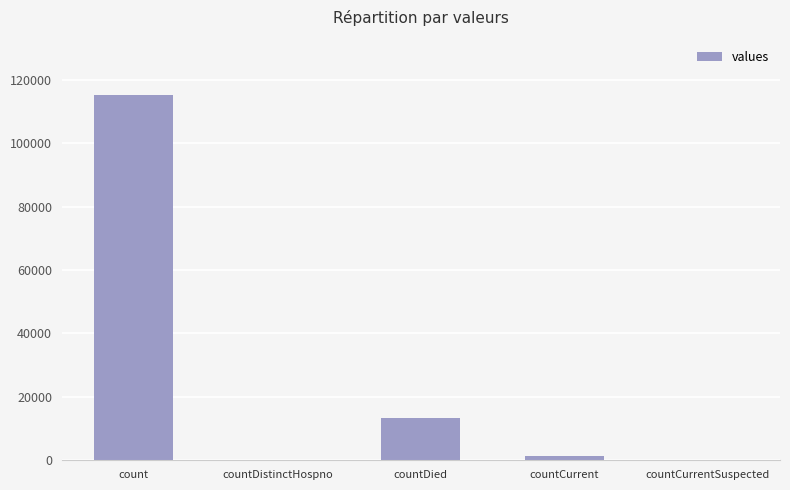

What is the sum of all values?

130105